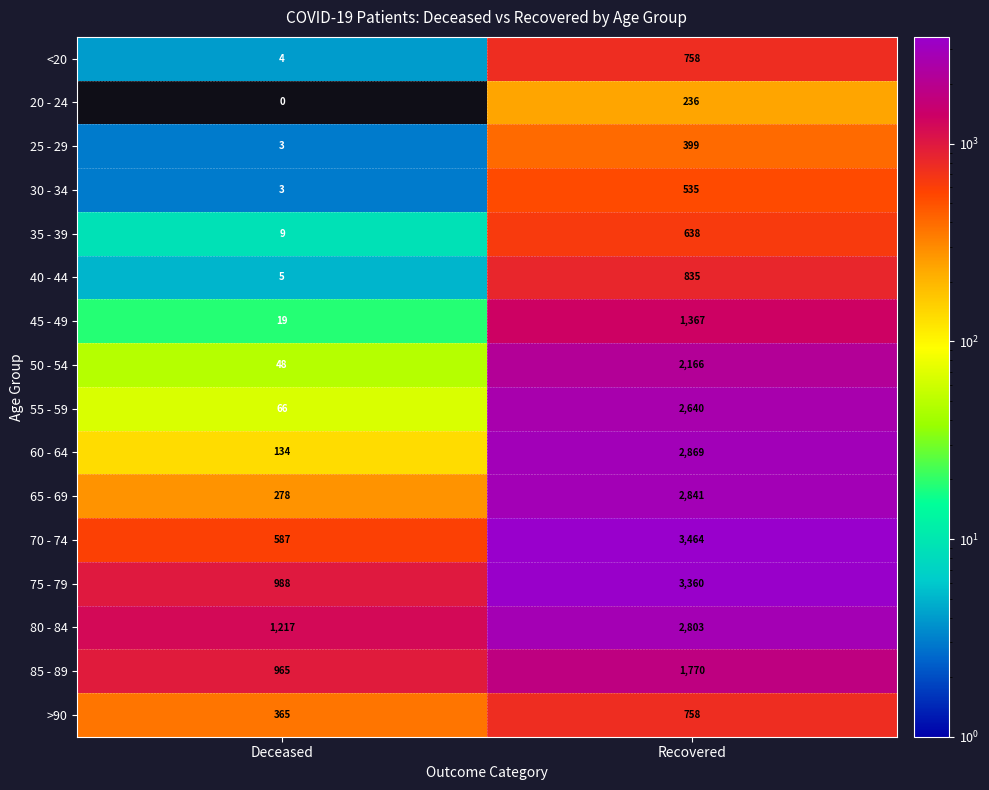

What is the total value across all series at Deceased?

4691